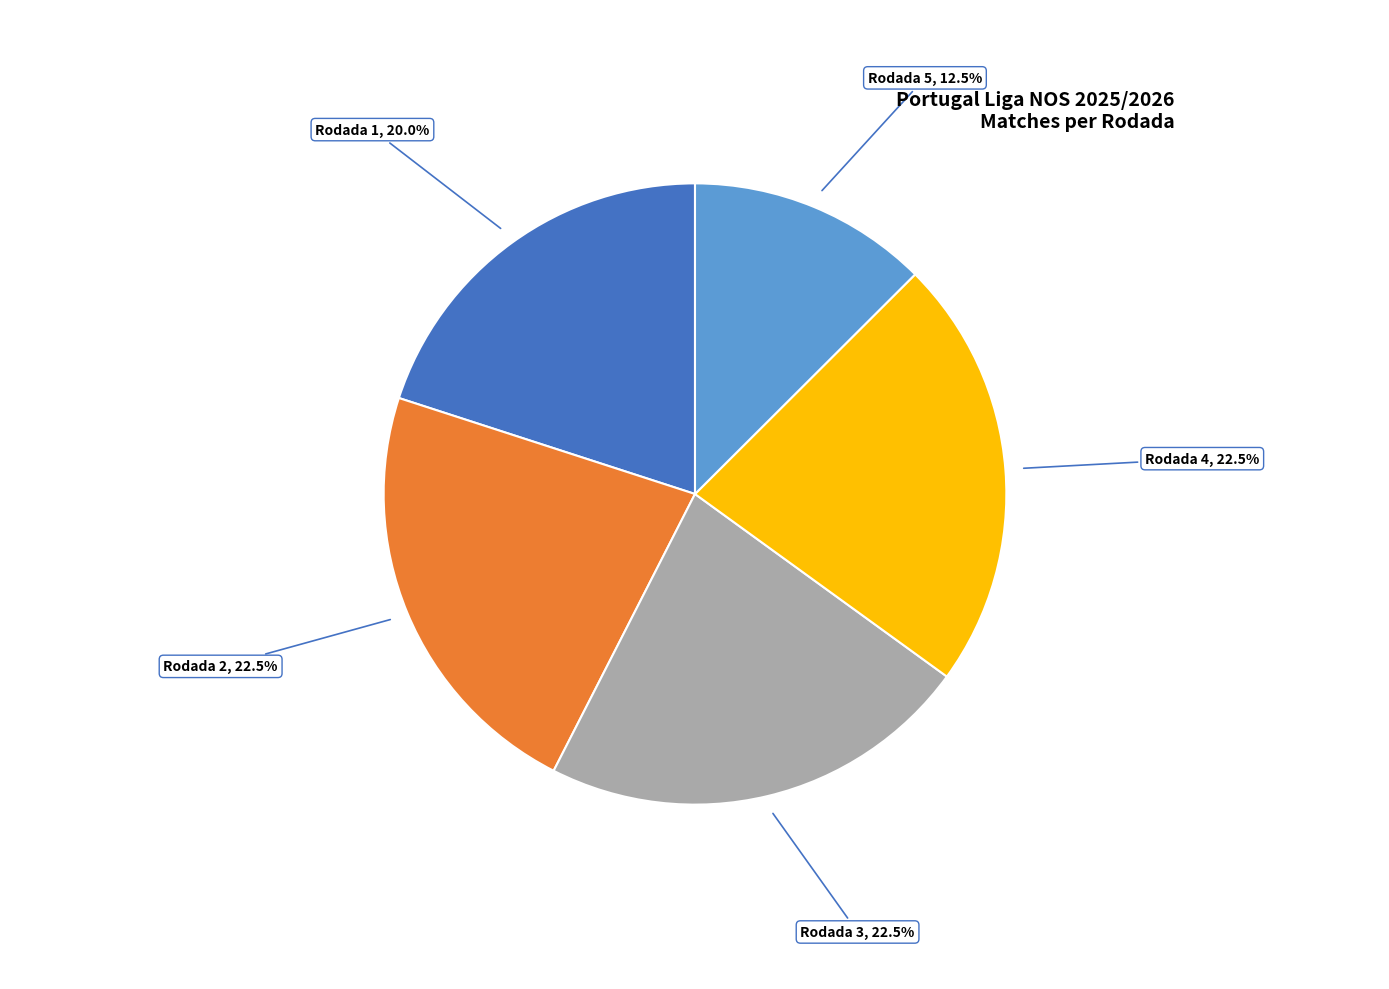

Does any single category account for the majority?

No